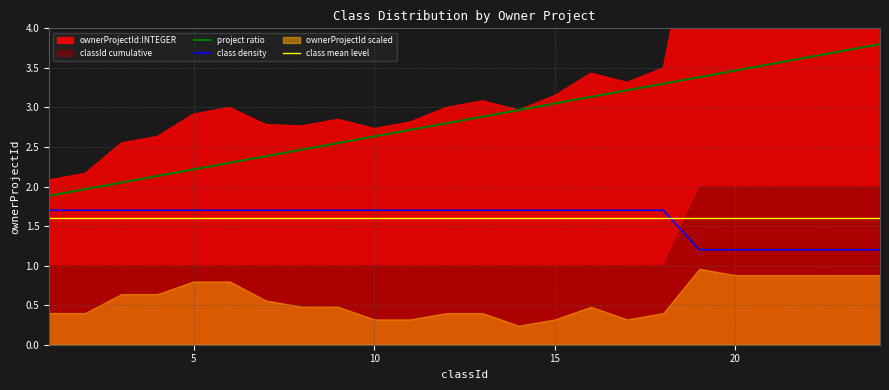

True or false: class mean level and project ratio intersect in this chart.

False